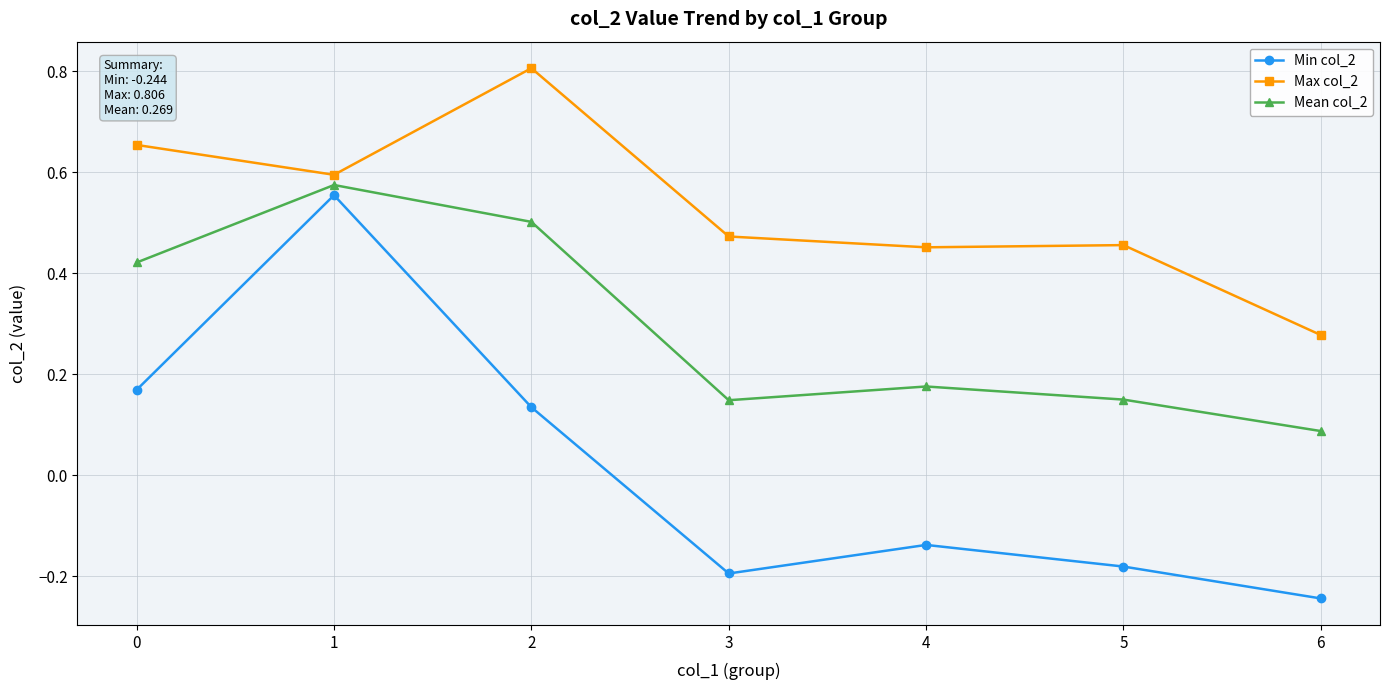

How many lines are shown in the chart?

3